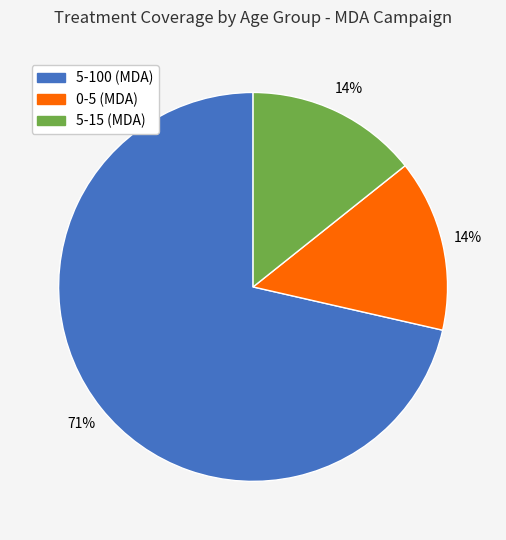

To the nearest percent, what is the average slice percentage?

33%